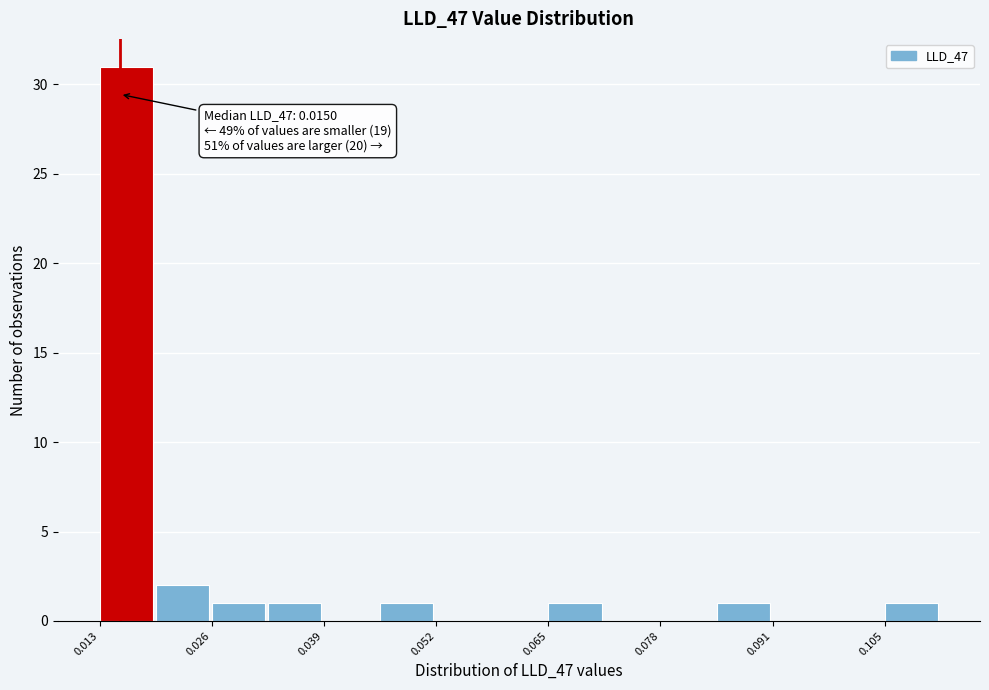

Around what value on the x-axis is the tallest bar? Give the approximate position of its centre, as read against the axis.

0.016